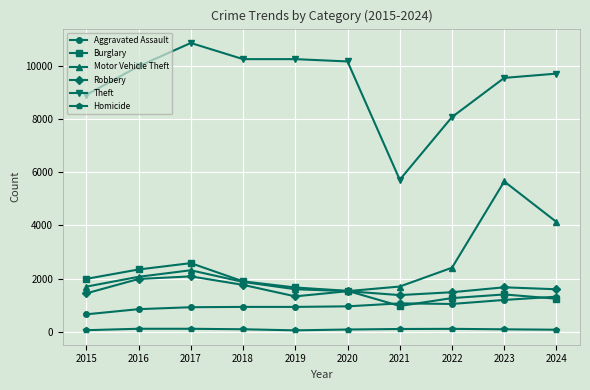

Count the number of categories in the chart.

10